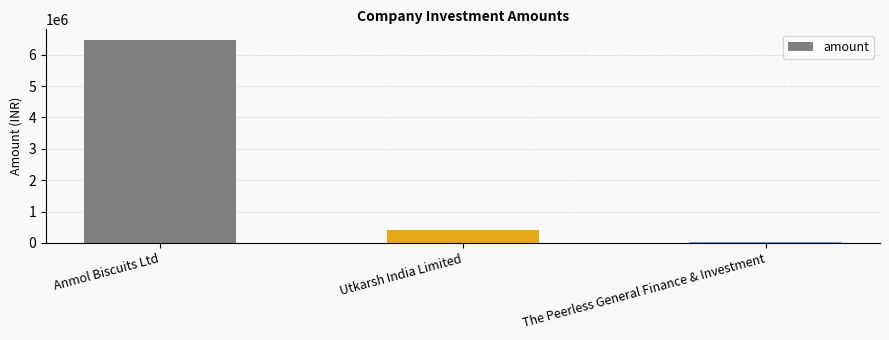

True or false: the data shows 400000 at Utkarsh India Limited.

True